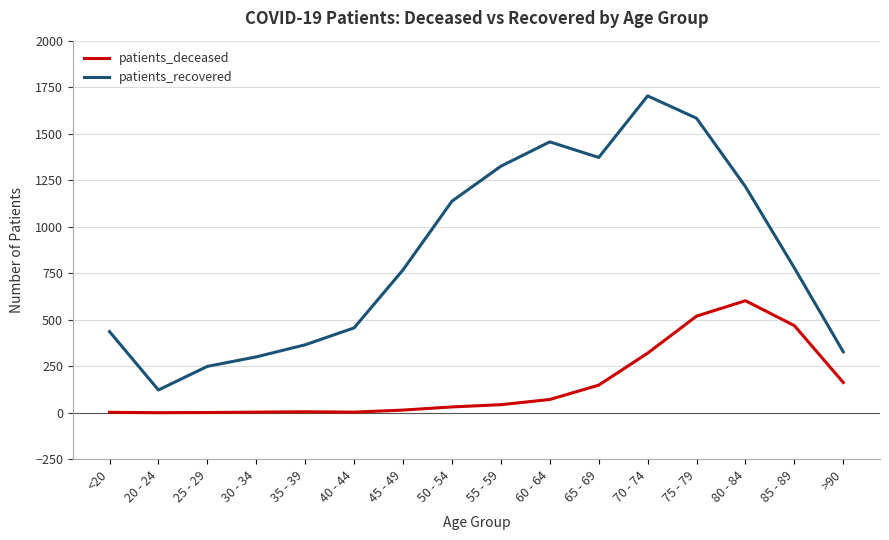

What is the difference between the maximum and minimum values in the patients_recovered series?

1581